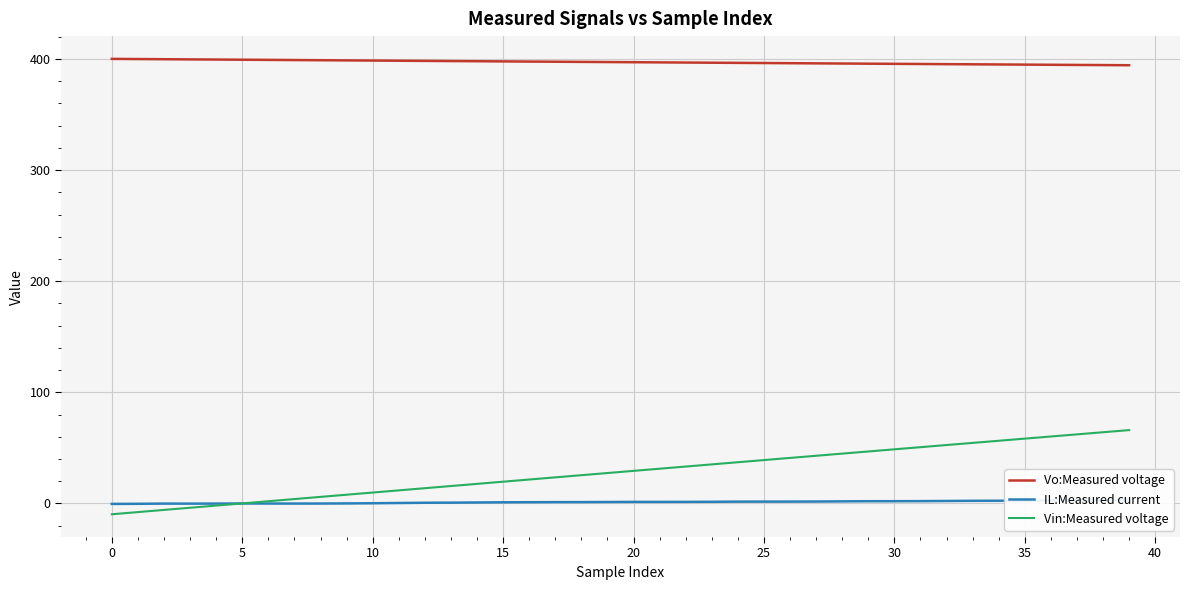

What is the greatest value displayed?

400.1